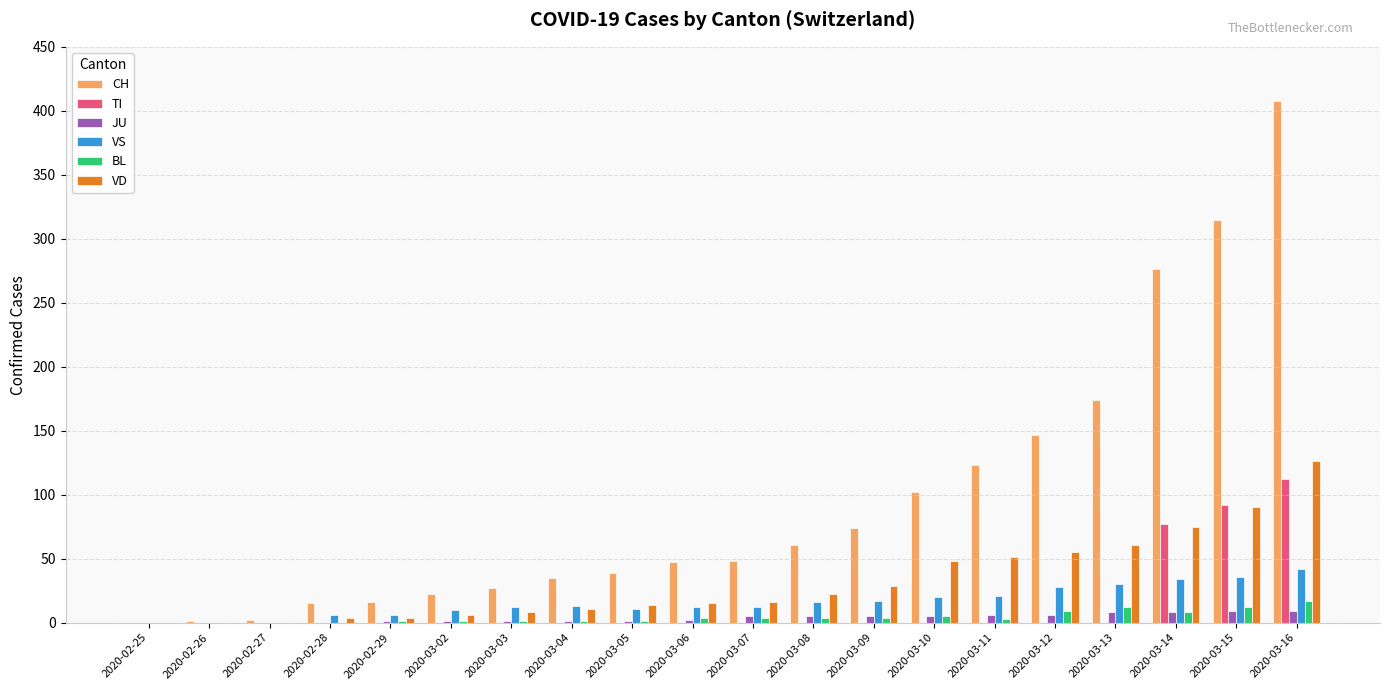

At which category does the chart reach its peak across all series?

2020-03-16